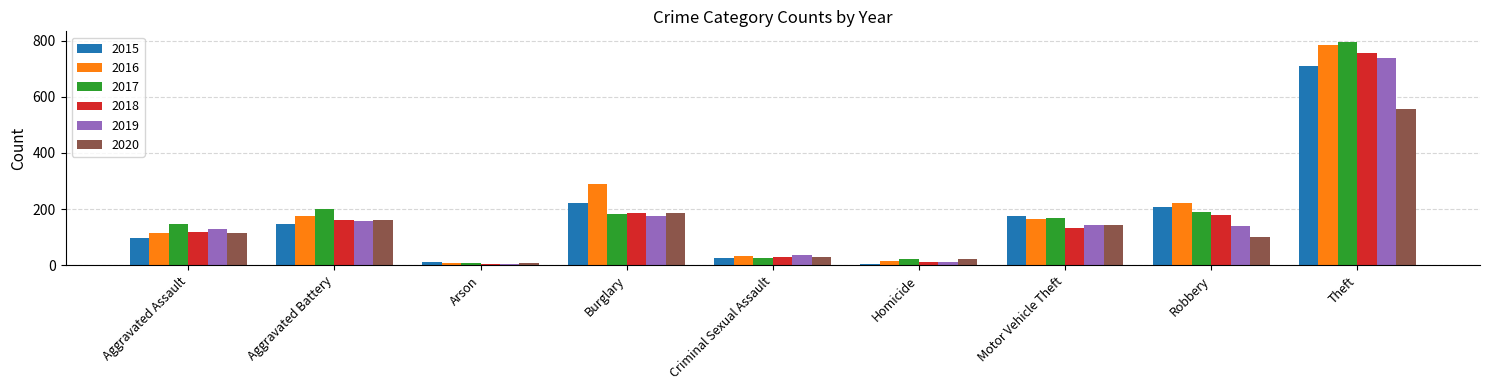

Which series changed the most between Aggravated Battery and Theft?

2016